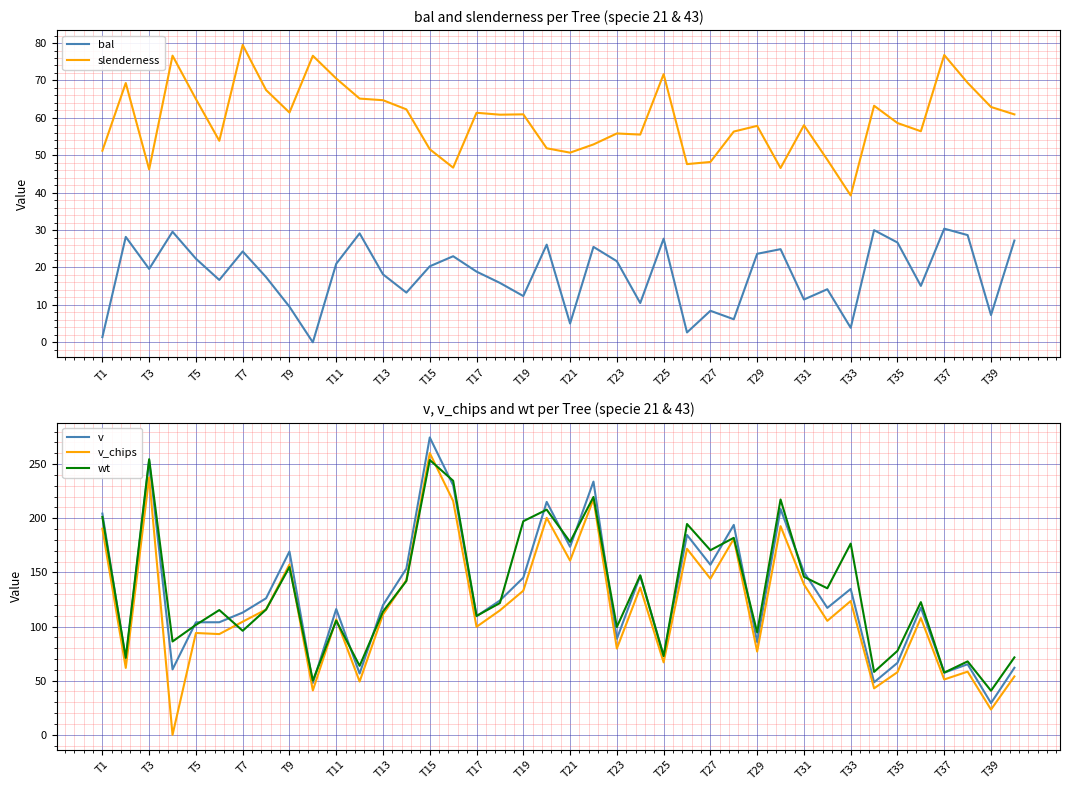

How many values in the v_chips series are below 111?

20